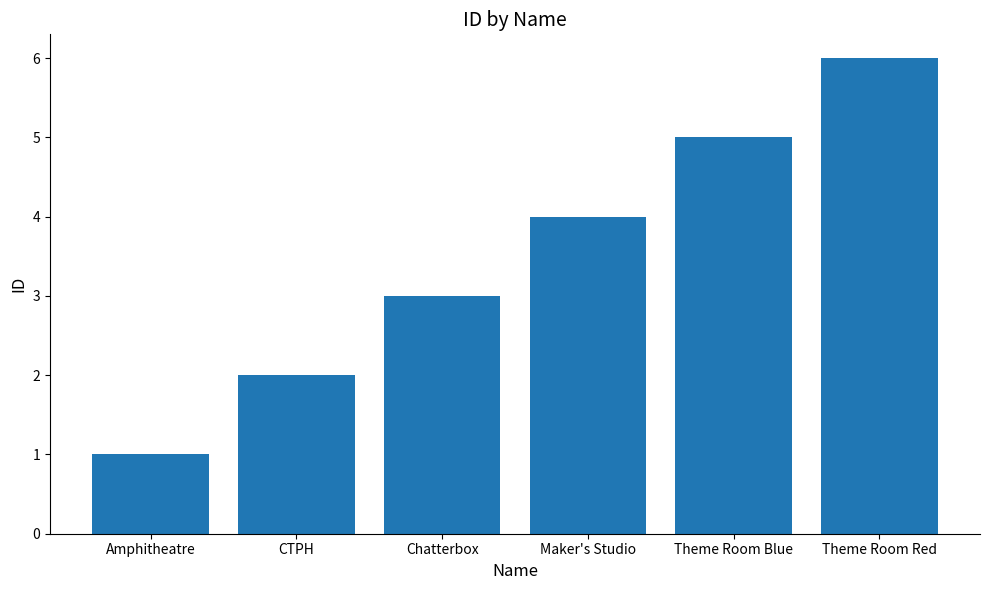

Which category has the highest value across all series?

Theme Room Red